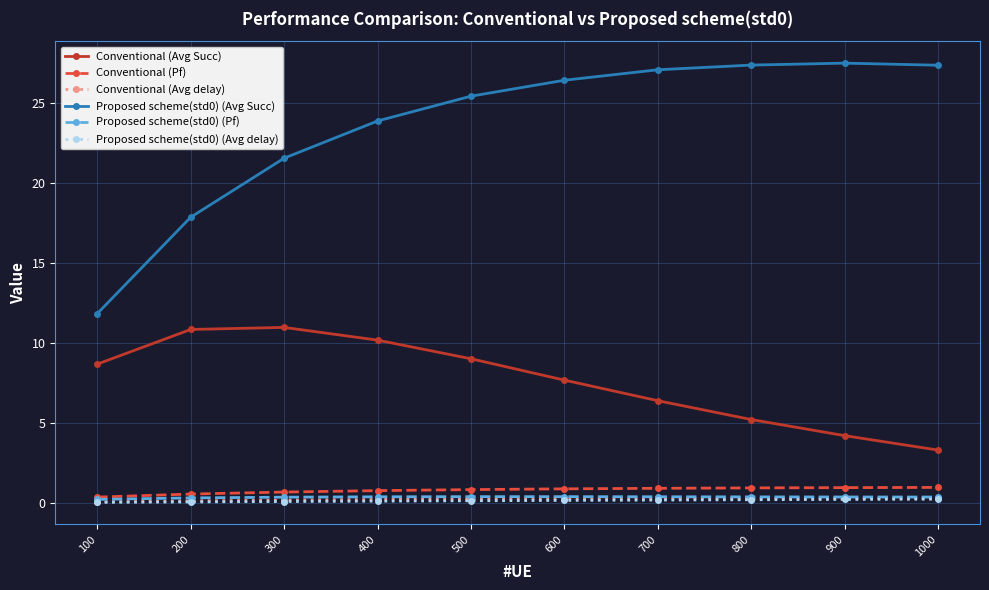

At how many categories does at least one series exceed 8?

10